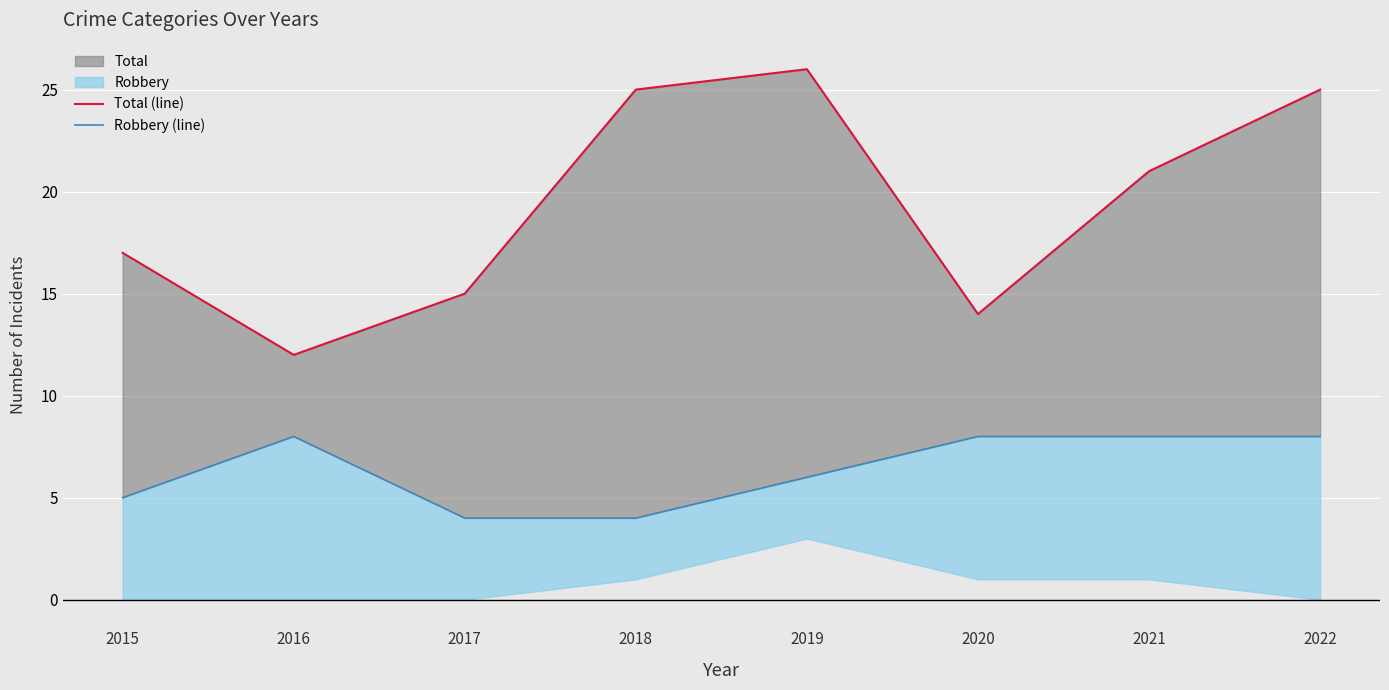

Count the Robbery (line) values in the range 5 to 8.

6